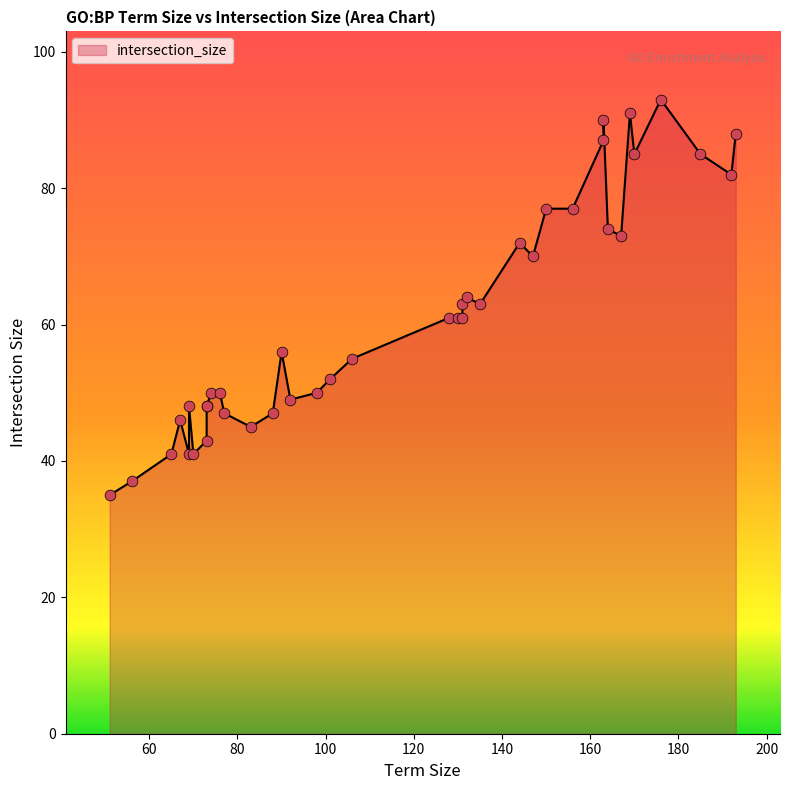

Is the value of term_size at 73 greater than the value of intersection_size at 176?

No